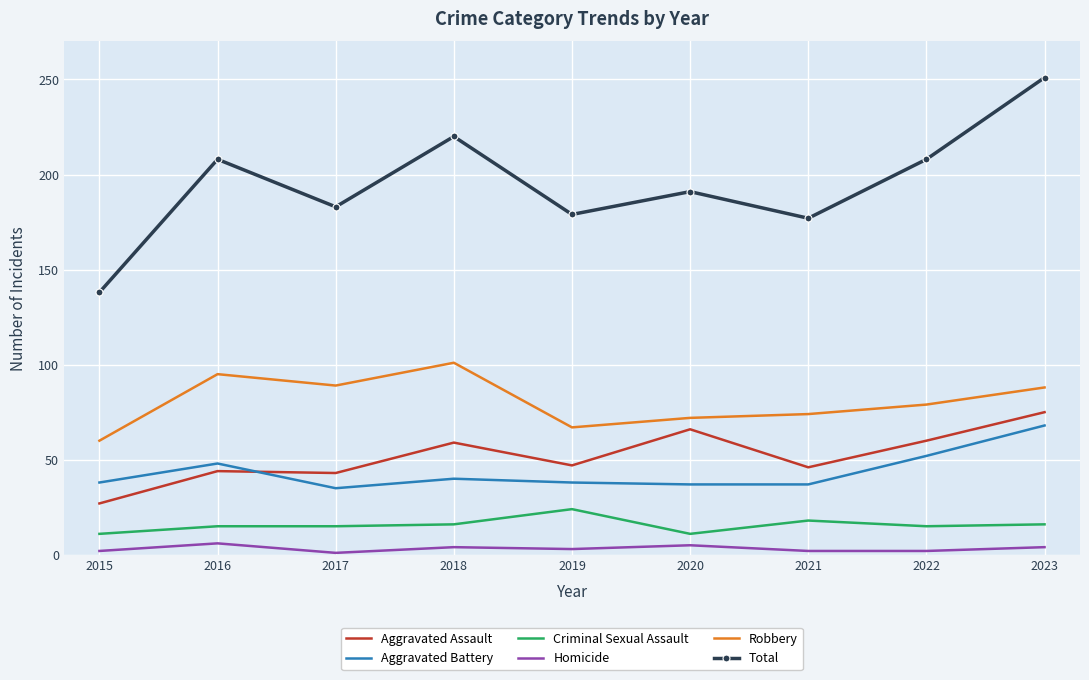

Which series changed the most between 2021 and 2022?

Total